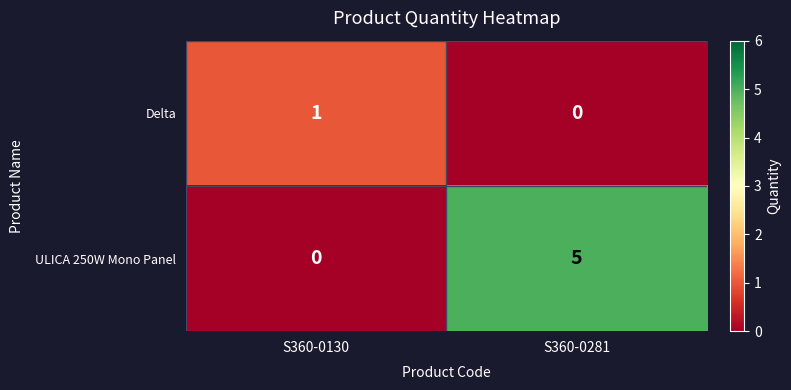

What is the sum of the ULICA 250W Mono Panel values at S360-0130 and S360-0281?

5